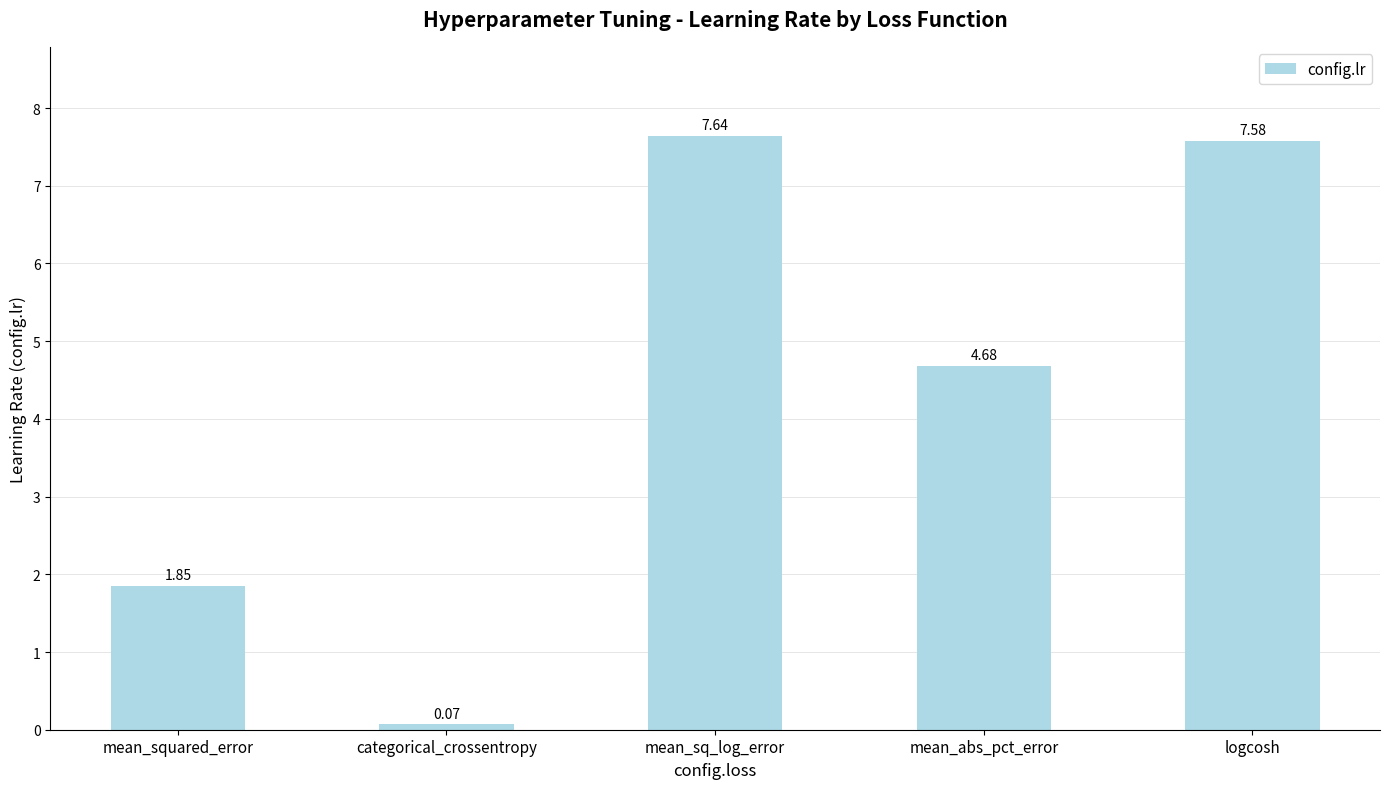

Is it true that the value at logcosh is 10.4?

False